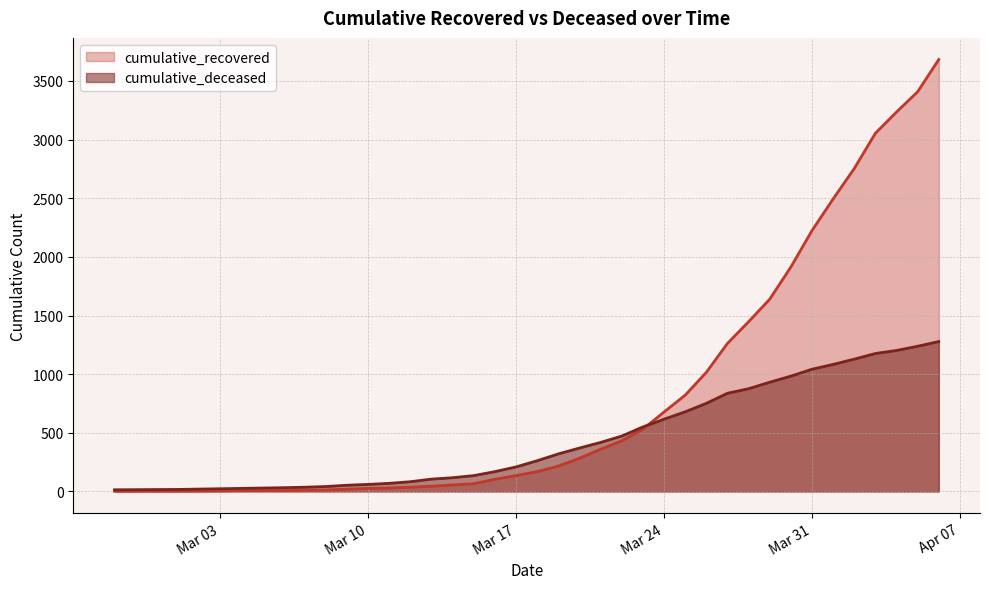

What is the total value across all series at 2020-03-21?

778